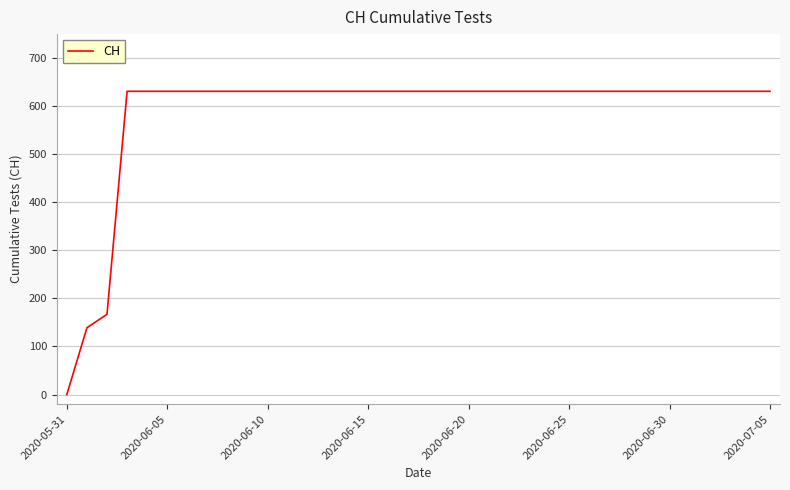

What is the greatest value displayed?

631